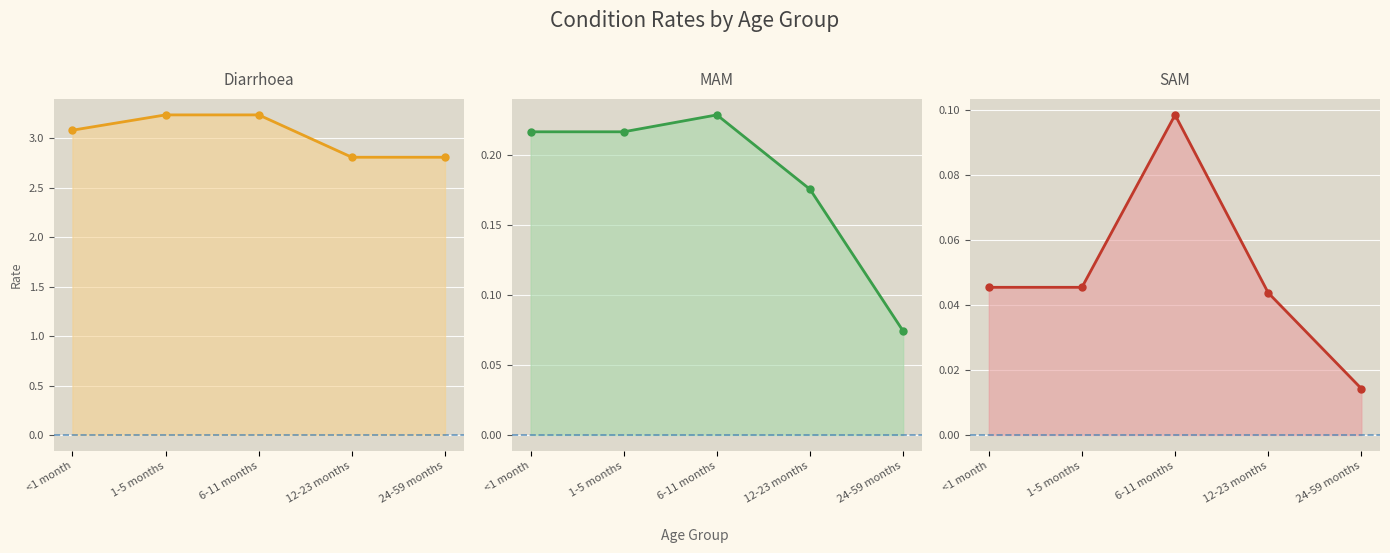

Which label corresponds to the largest value in the chart?

1-5 months